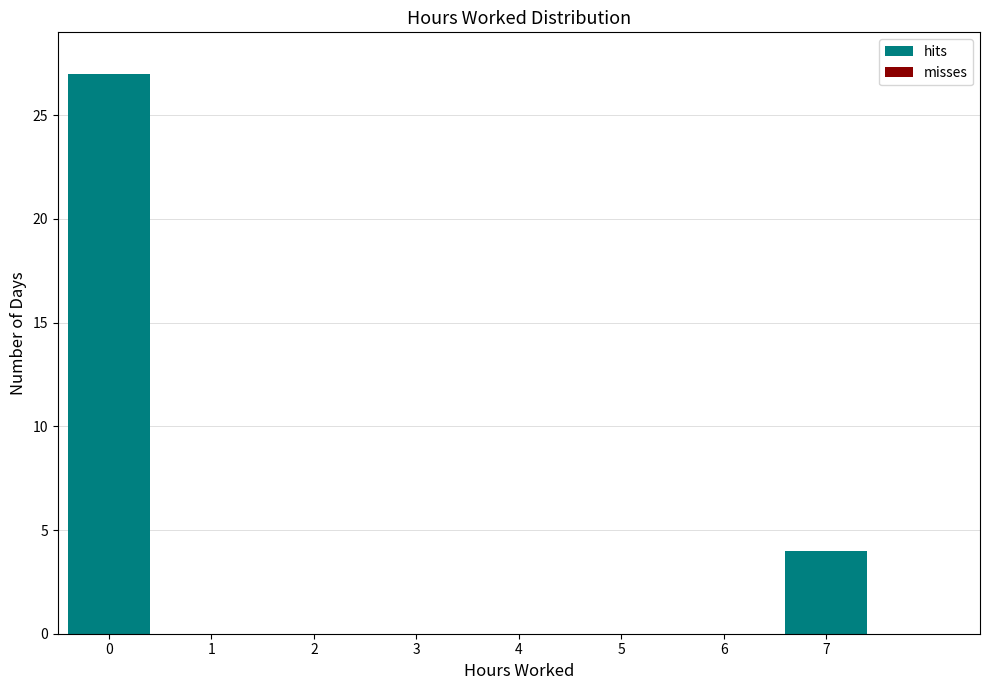

Reading left to right, transcribe this chart: for each bar, give the range it covers on the x-axis and its height. The values are not printed on the chart, so give them approximately, as read against the axis.

-0.5 to 0.5: 27
0.5 to 1.5: 0
1.5 to 2.5: 0
2.5 to 3.5: 0
3.5 to 4.5: 0
4.5 to 5.5: 0
5.5 to 6.5: 0
6.5 to 7.5: 4